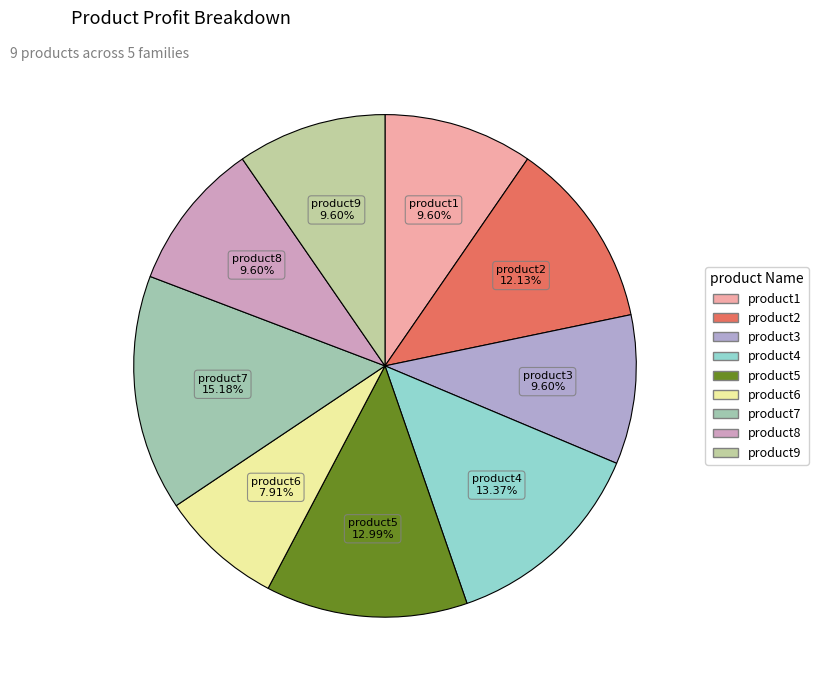

What is the total percentage of product1 and product2?

21.7%